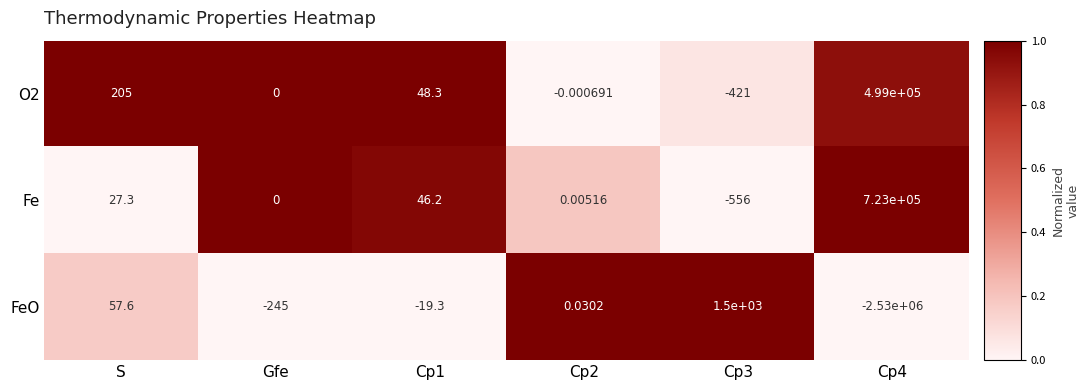

Which series has the widest spread of values?

FeO